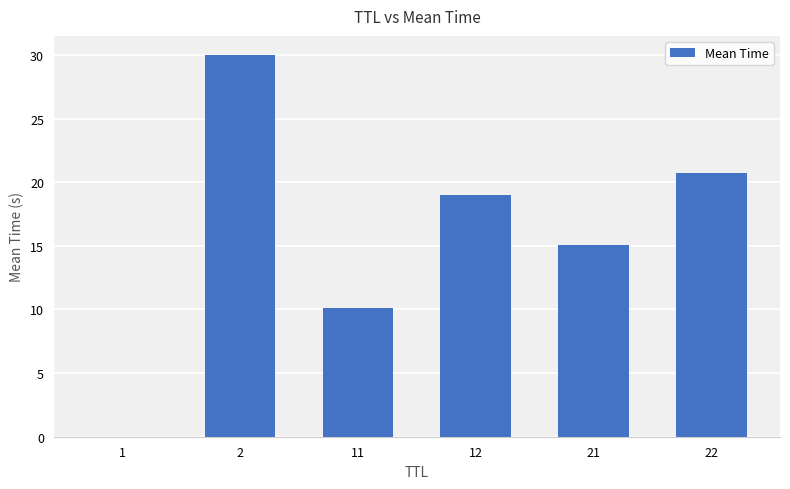

What is the maximum value shown in the chart?

30.0